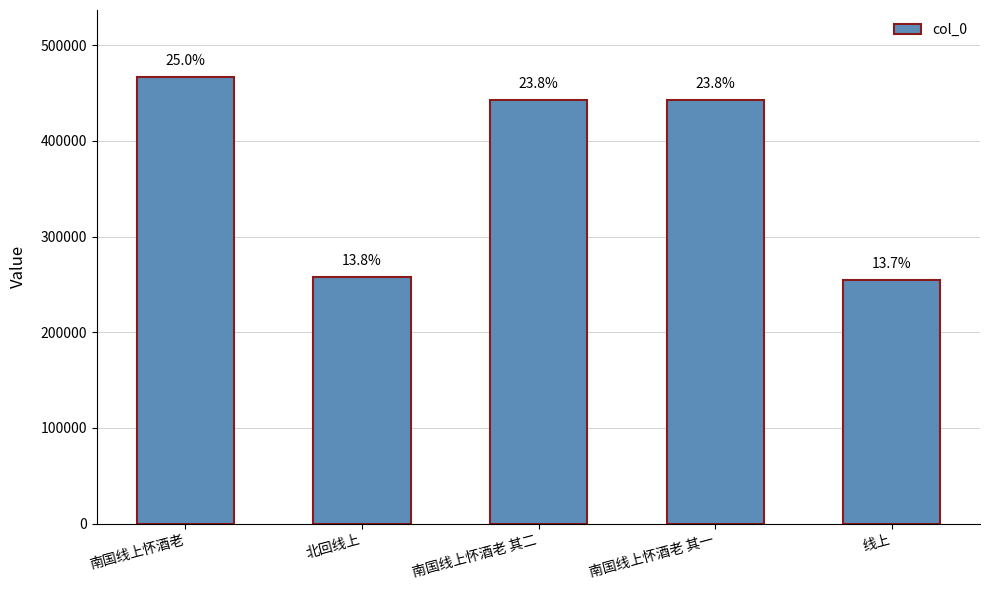

Which category has the lowest value across all series?

线上